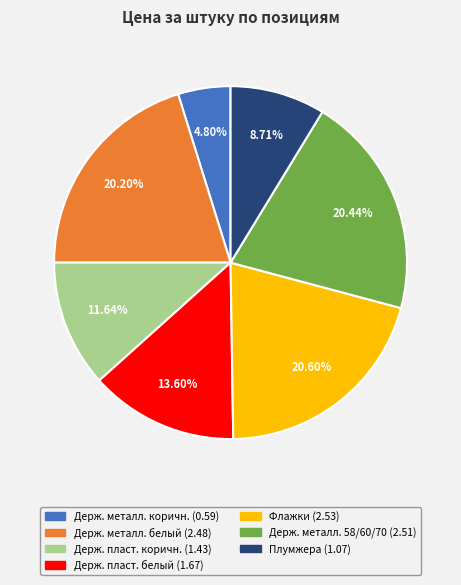

Does any single category account for the majority?

No